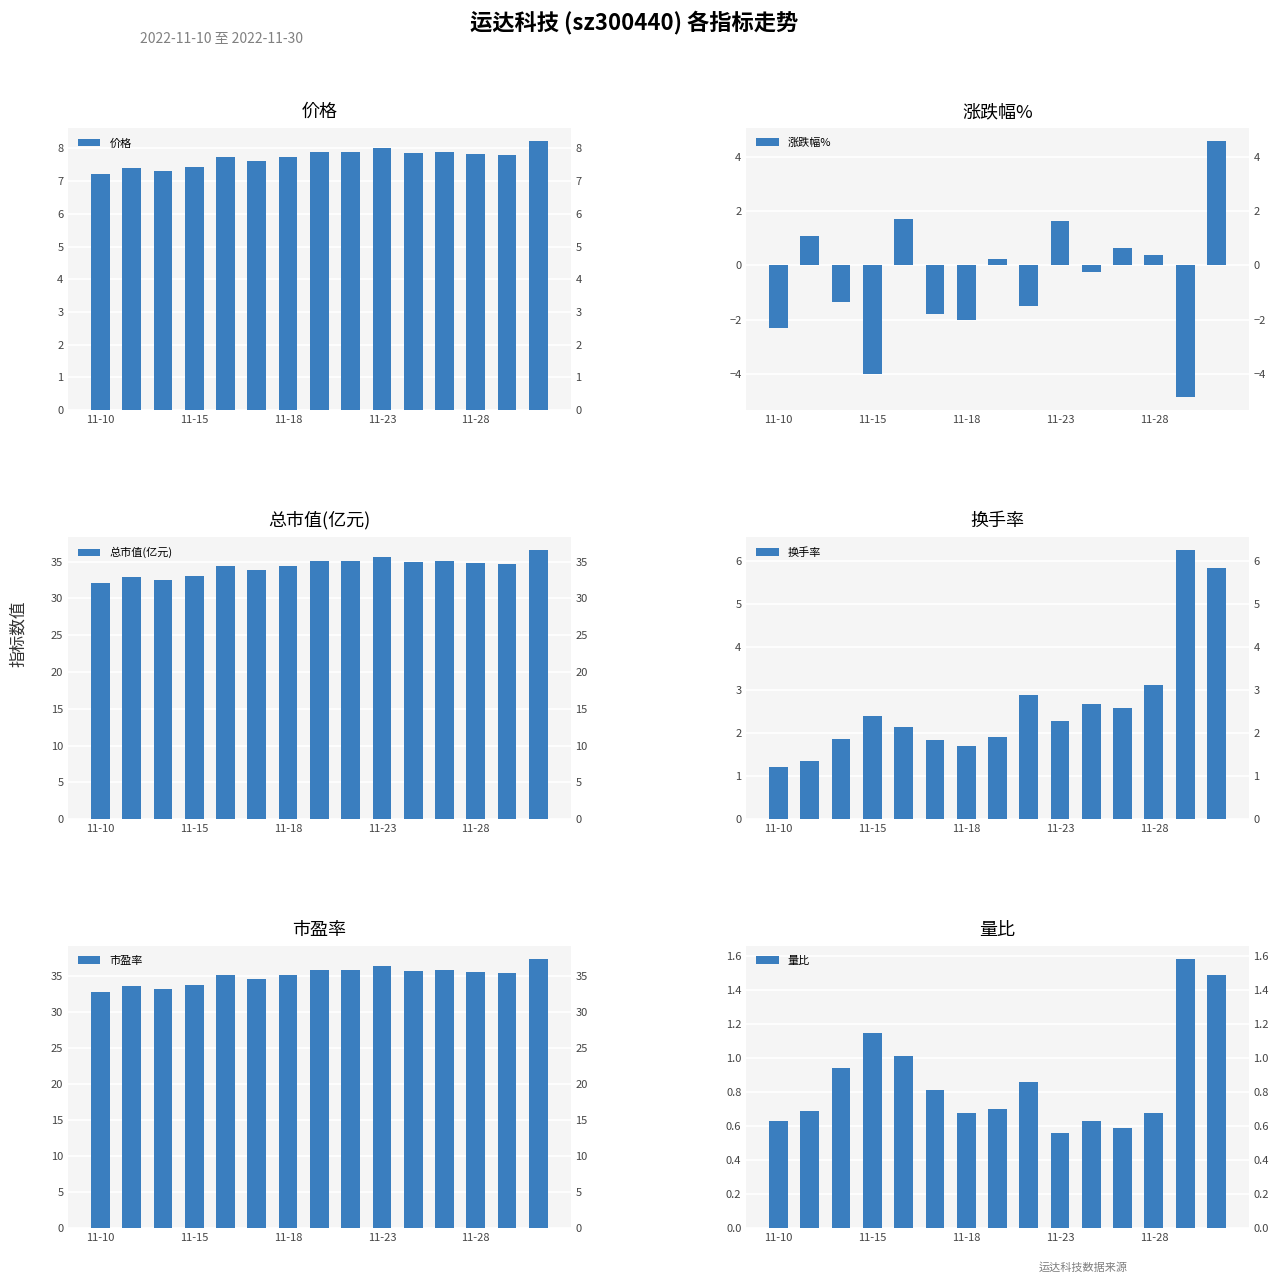

Rank the series by their maximum value, from lowest to highest.

量比, 涨跌幅%, 换手率, 价格, 总市值(亿元), 市盈率